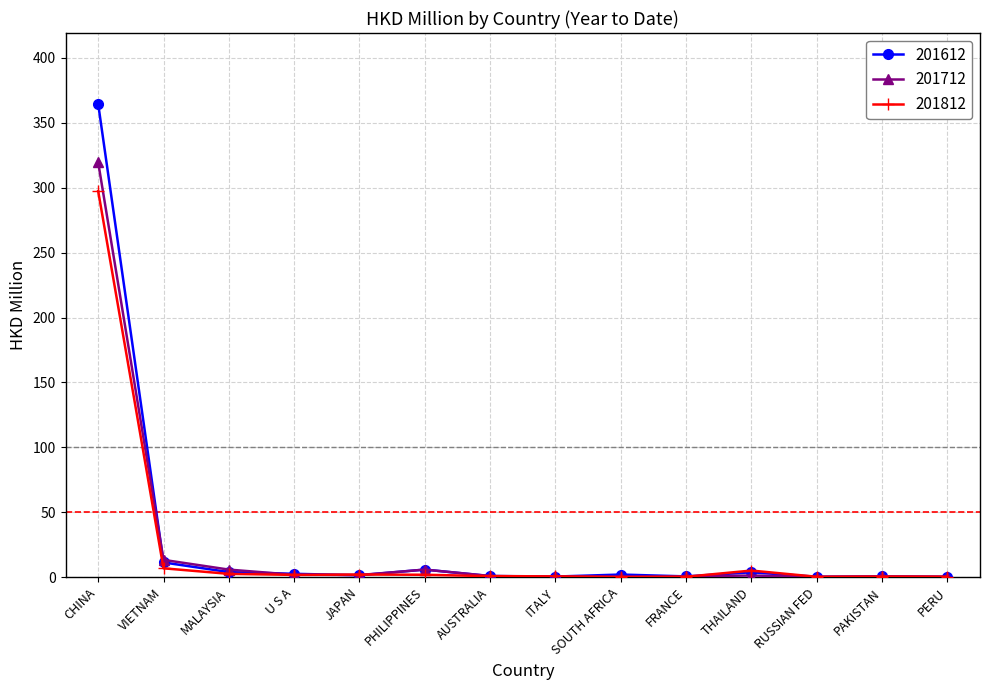

What is the total value across all series at PHILIPPINES?

13.6